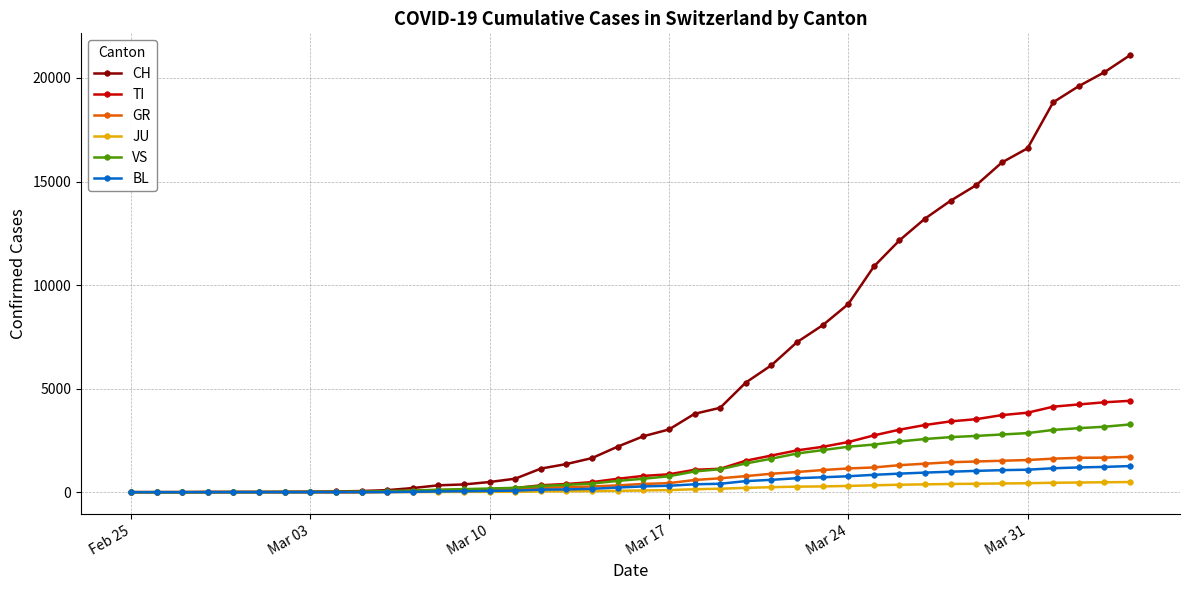

Which series has the largest range (max minus min)?

CH